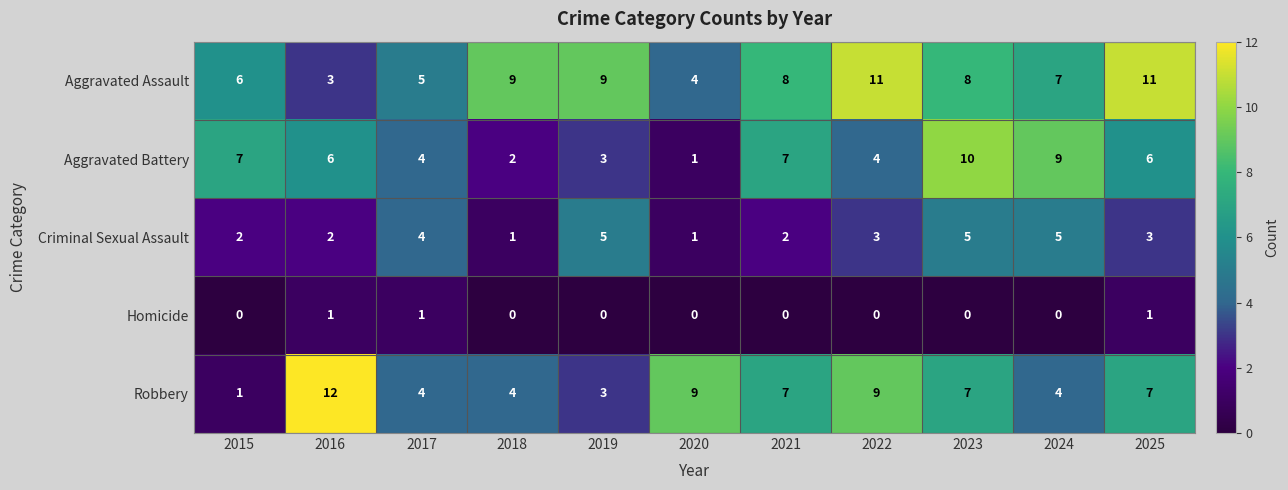

How many series are shown in this chart?

5